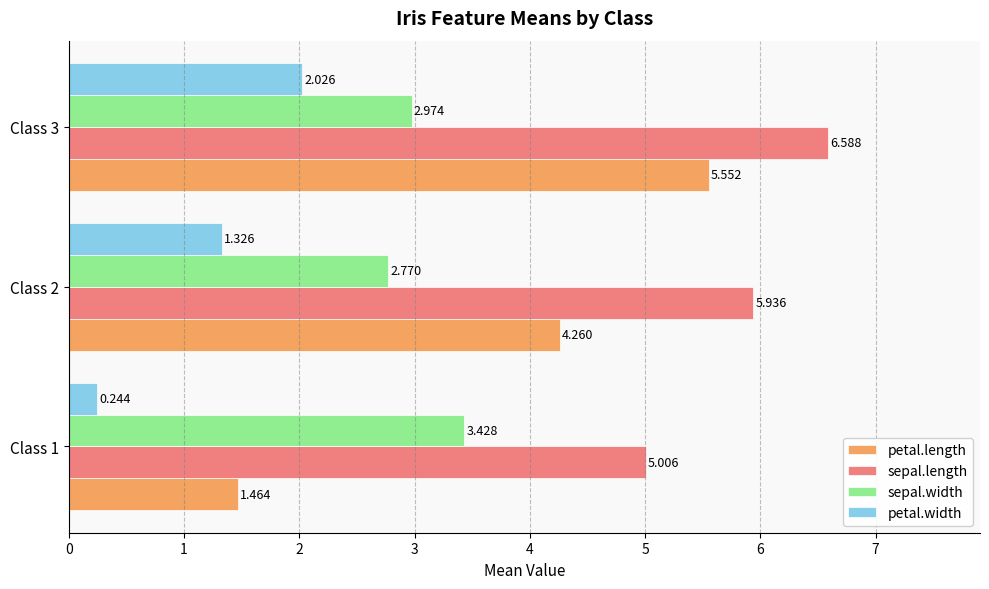

List the series in order of their peak value, highest first.

sepal.length, petal.length, sepal.width, petal.width